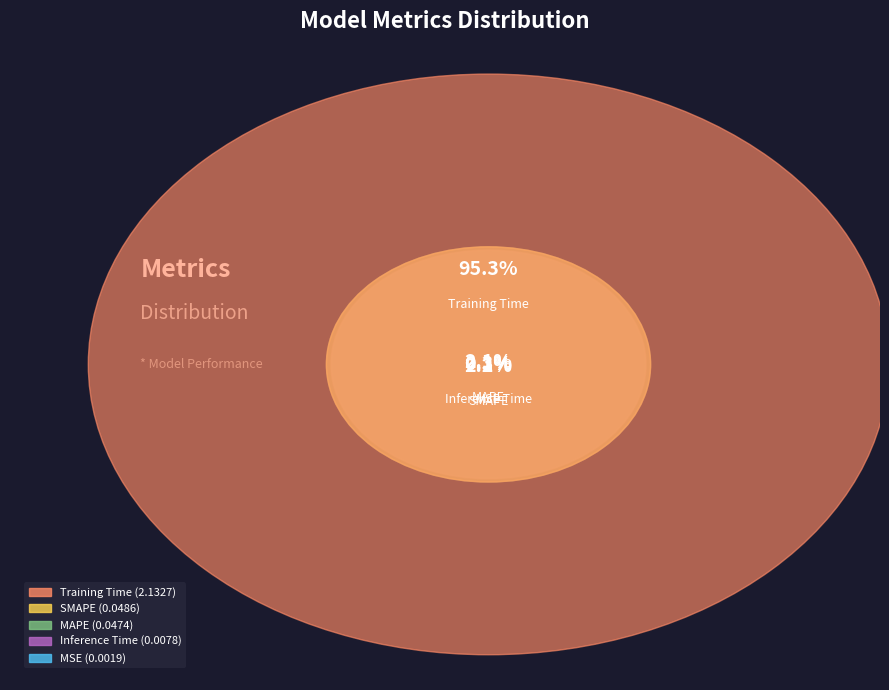

What is the majority slice?

Training Time